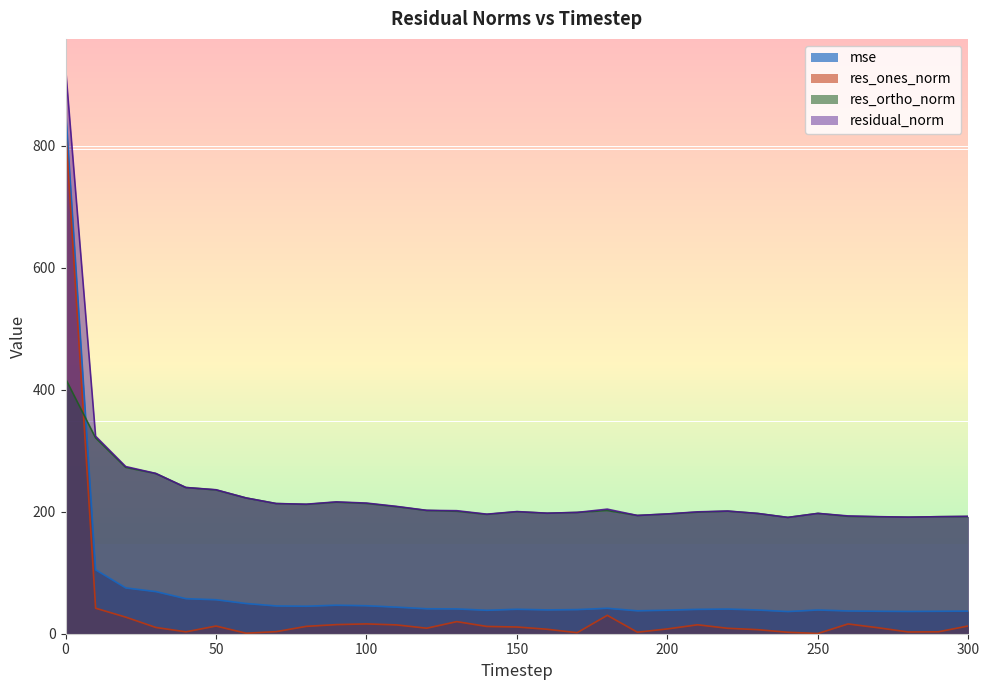

What are all the series names shown in the legend?

mse, res_ones_norm, res_ortho_norm, residual_norm